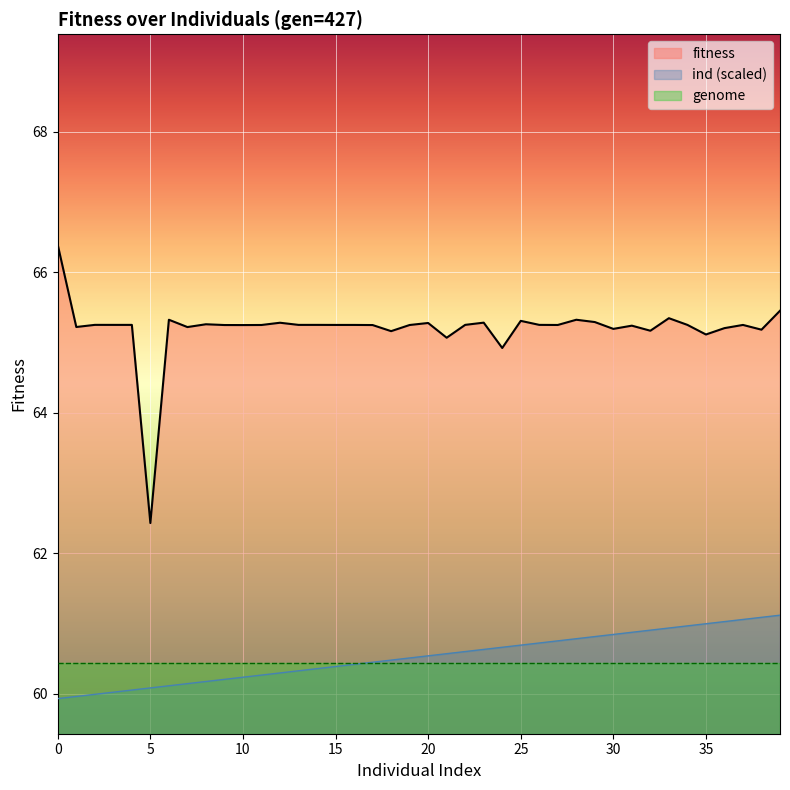

What is the sum of the fitness values at 25 and 38?

130.5